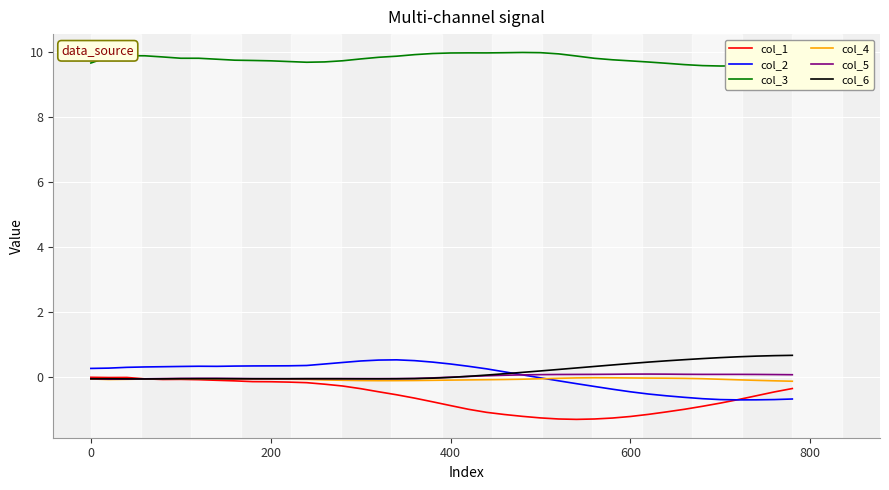

Which series has the largest total across all categories?

col_3